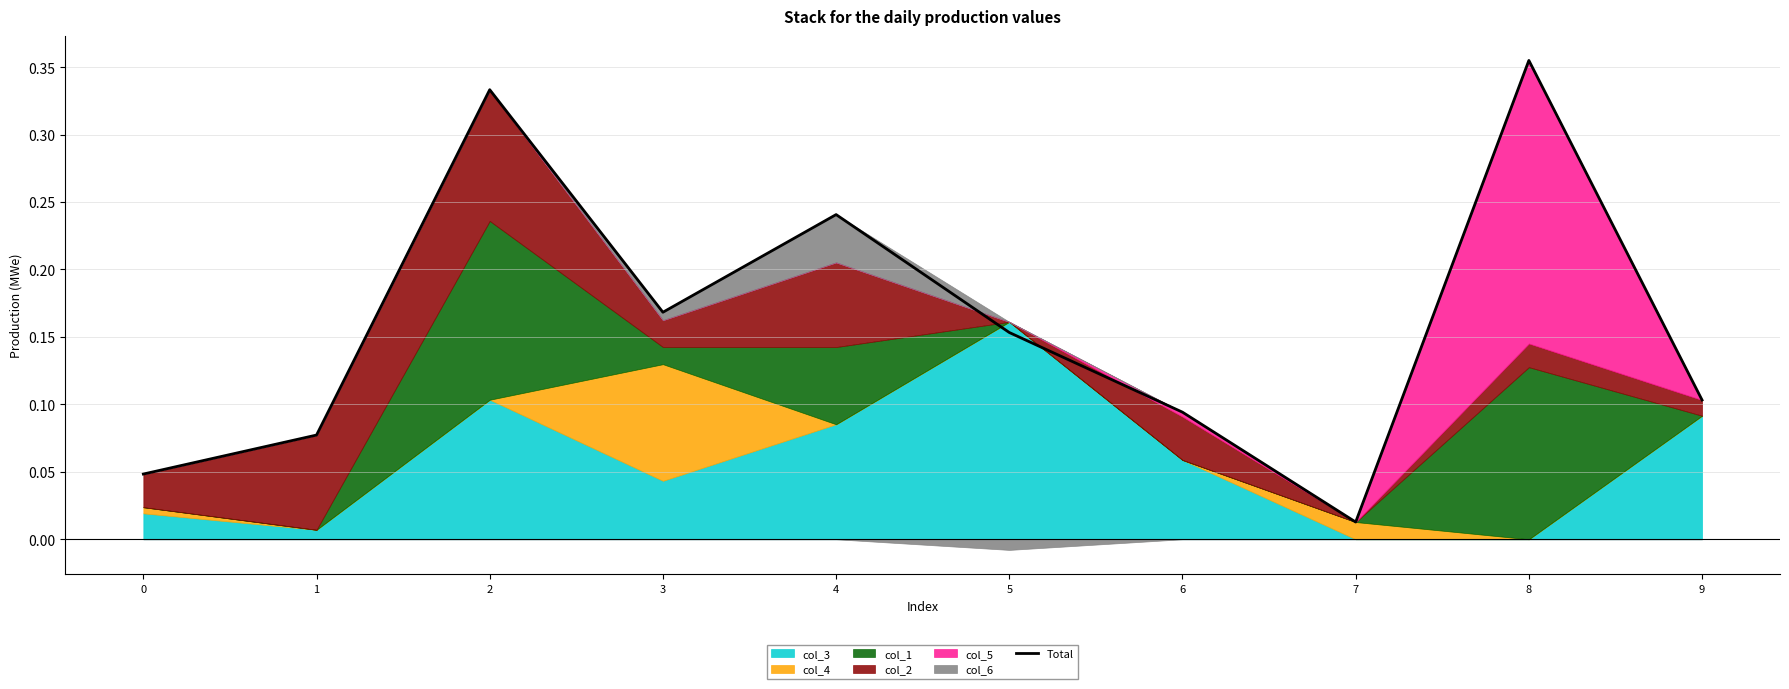

Reading left to right, list all the values displayed in this chart.

0=0.0	1=0.1	2=0.3	3=0.2	4=0.2	5=0.2	6=0.1	7=0.0	8=0.4	9=0.1